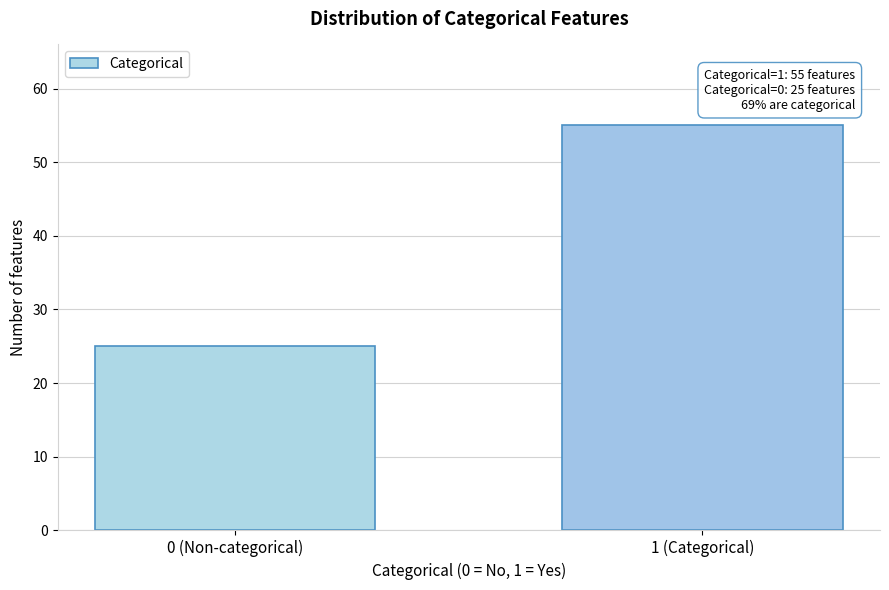

Reading right to left, what are all the values shown in this chart?

1 (Categorical)=55	0 (Non-categorical)=25